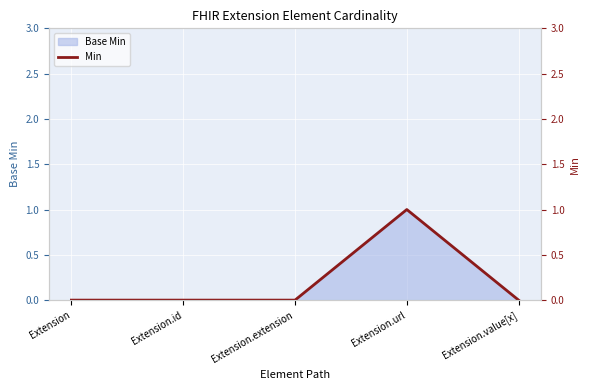

Between Extension and Extension.extension, which is larger?

Extension